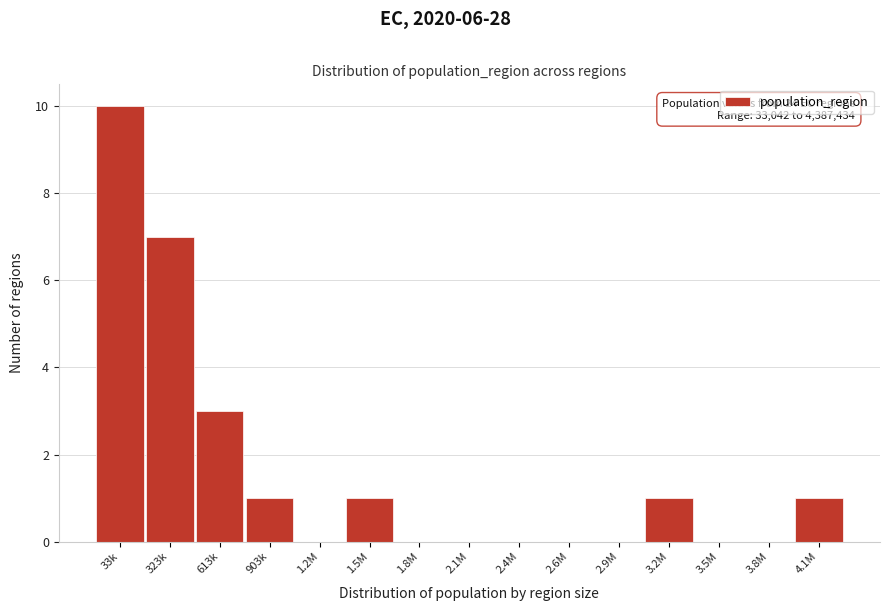

Reading left to right, what are all the values shown in this chart?

33k=10	323k=7	613k=3	903k=1	1.2M=0	1.5M=1	1.8M=0	2.1M=0	2.4M=0	2.6M=0	2.9M=0	3.2M=1	3.5M=0	3.8M=0	4.1M=1